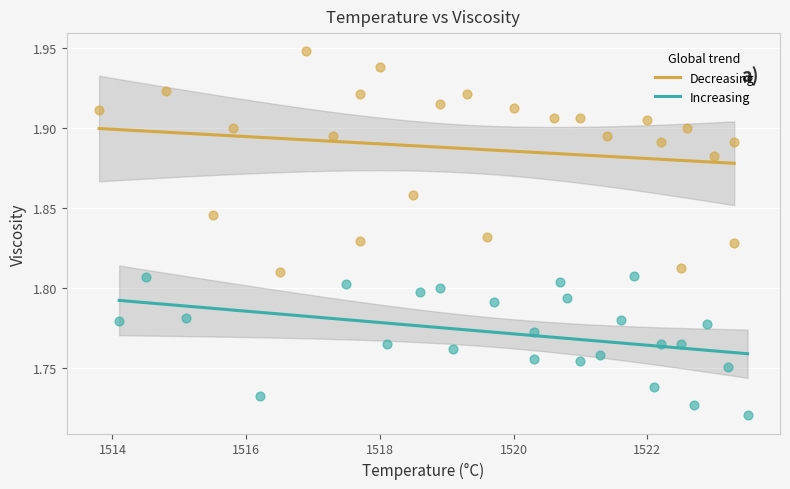

Which series reaches the maximum Y coordinate?

Decreasing